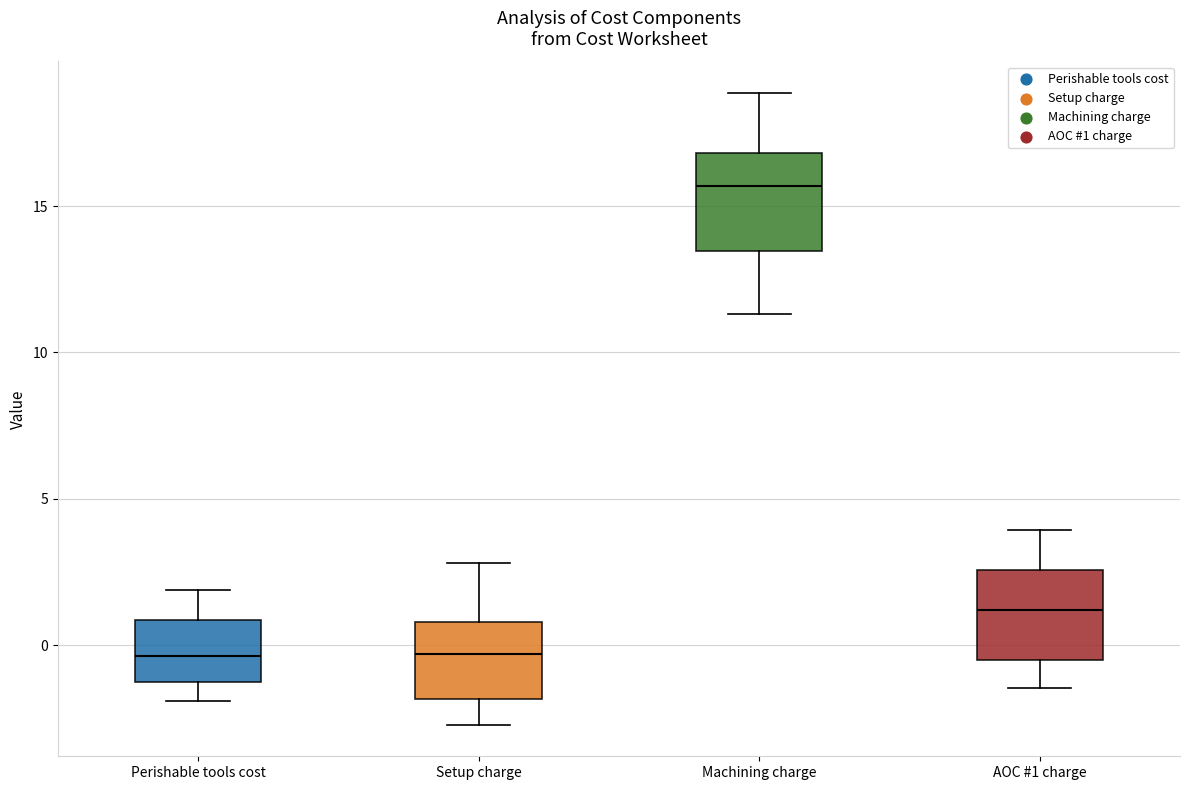

Where is the lower edge of the box for Perishable tools cost on the y-axis? The values are not printed on the chart, so give them approximately, as read against the axis.

-1.5